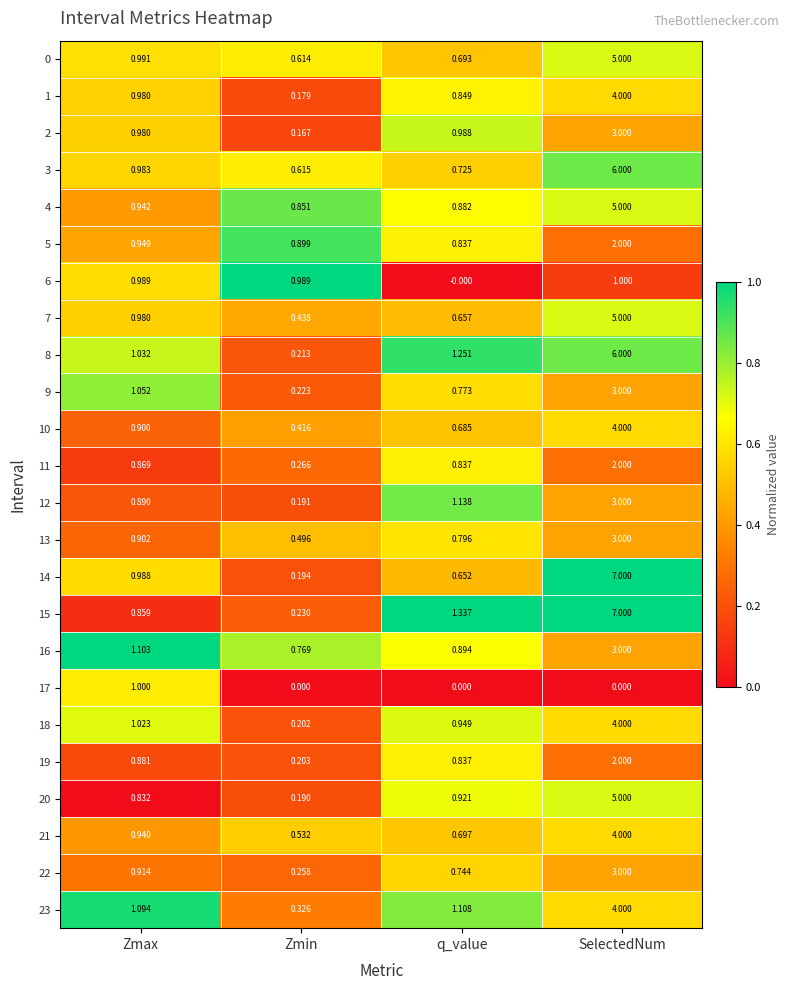

At which category is the sum across all series the highest?

SelectedNum